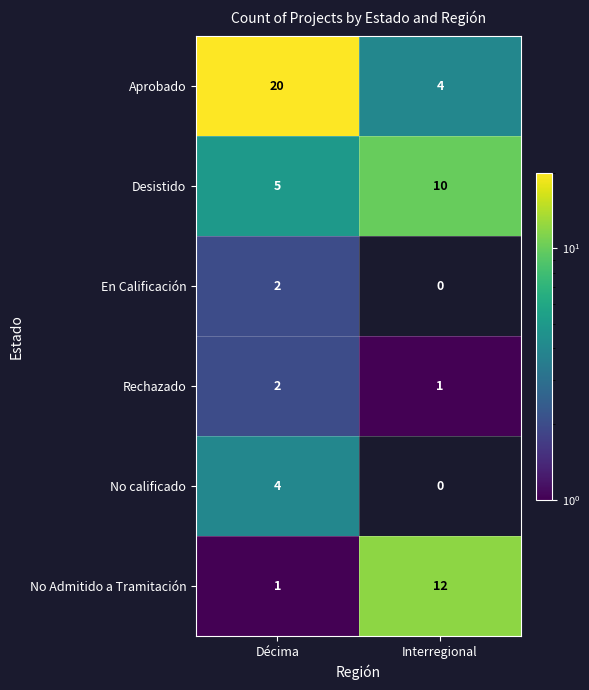

How many No Admitido a Tramitación values are between 1 and 12?

2